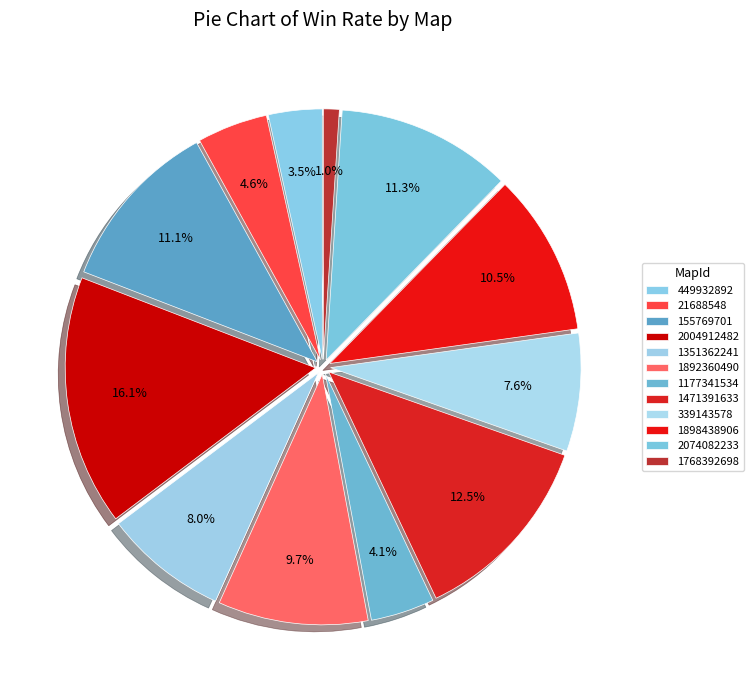

Rank the categories by value from lowest to highest.

1768392698, 449932892, 1177341534, 21688548, 339143578, 1351362241, 1892360490, 1898438906, 155769701, 2074082233, 1471391633, 2004912482